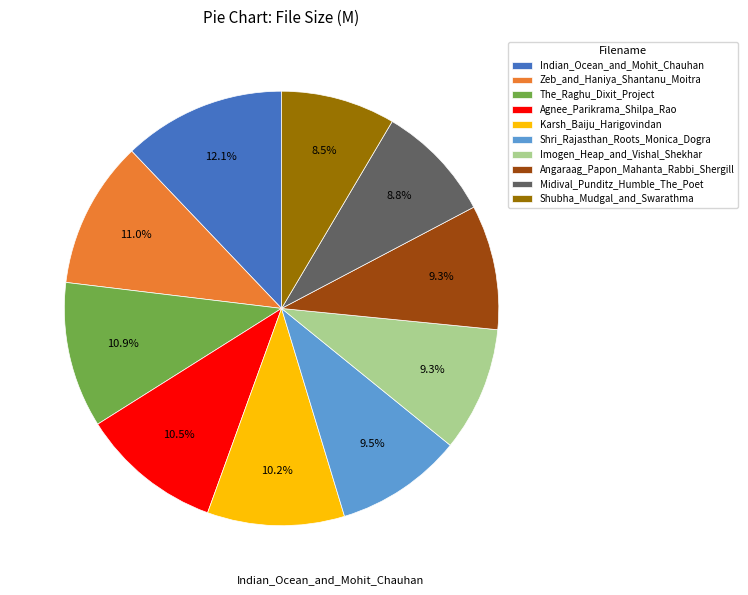

Which category has the biggest portion of the pie?

Indian_Ocean_and_Mohit_Chauhan